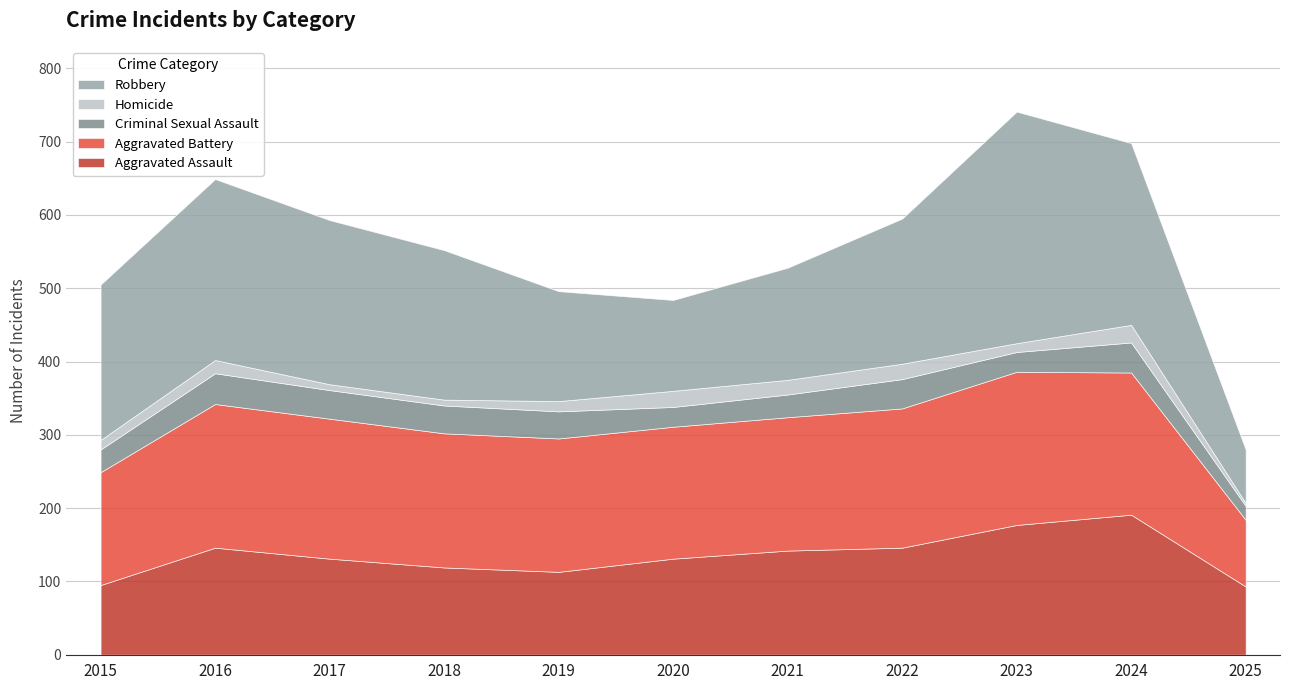

What is the value of the Homicide point at the 10th from the left?

24